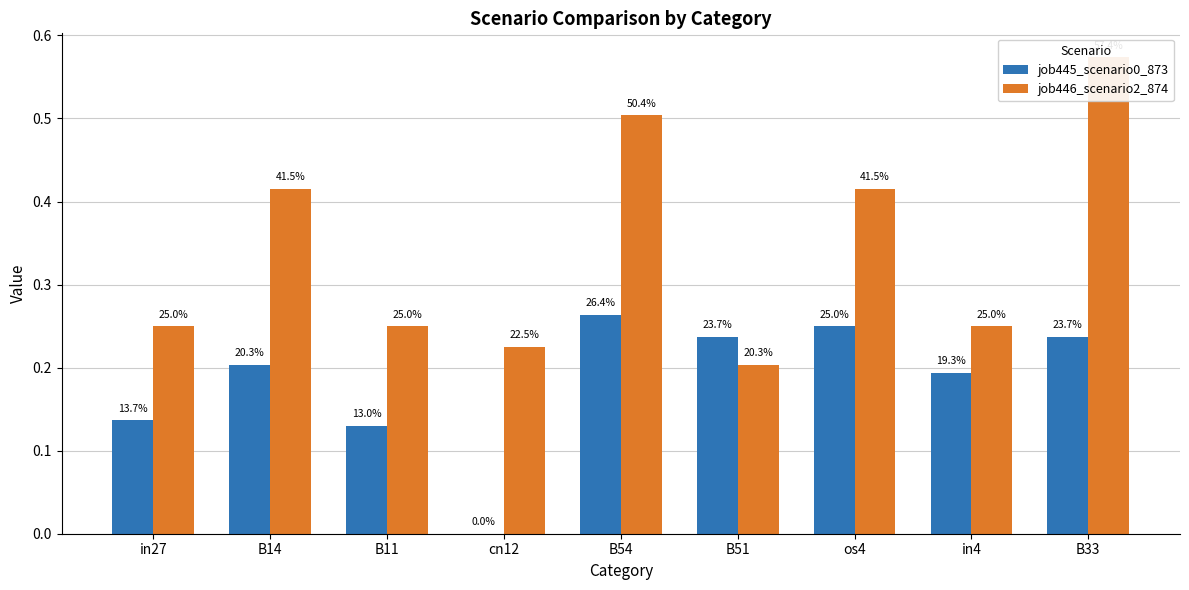

What is the label of the 8th bar from the left?

in4